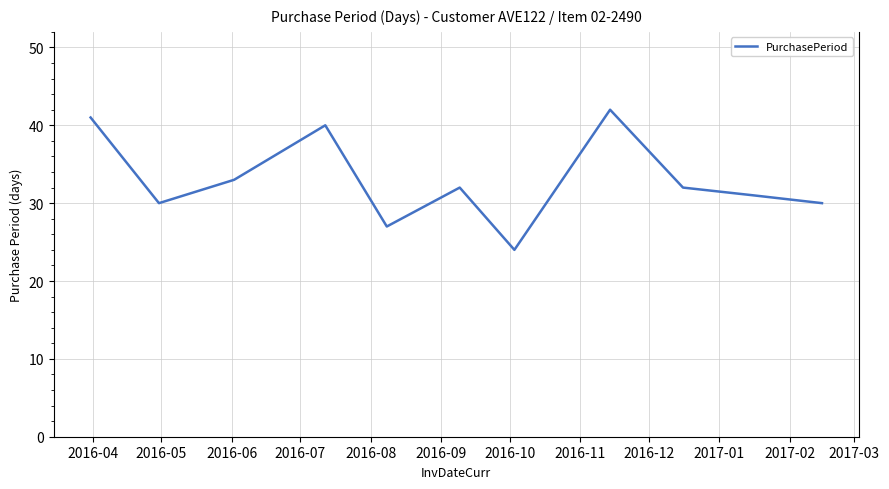

What is the difference between the second highest and second lowest values?

14